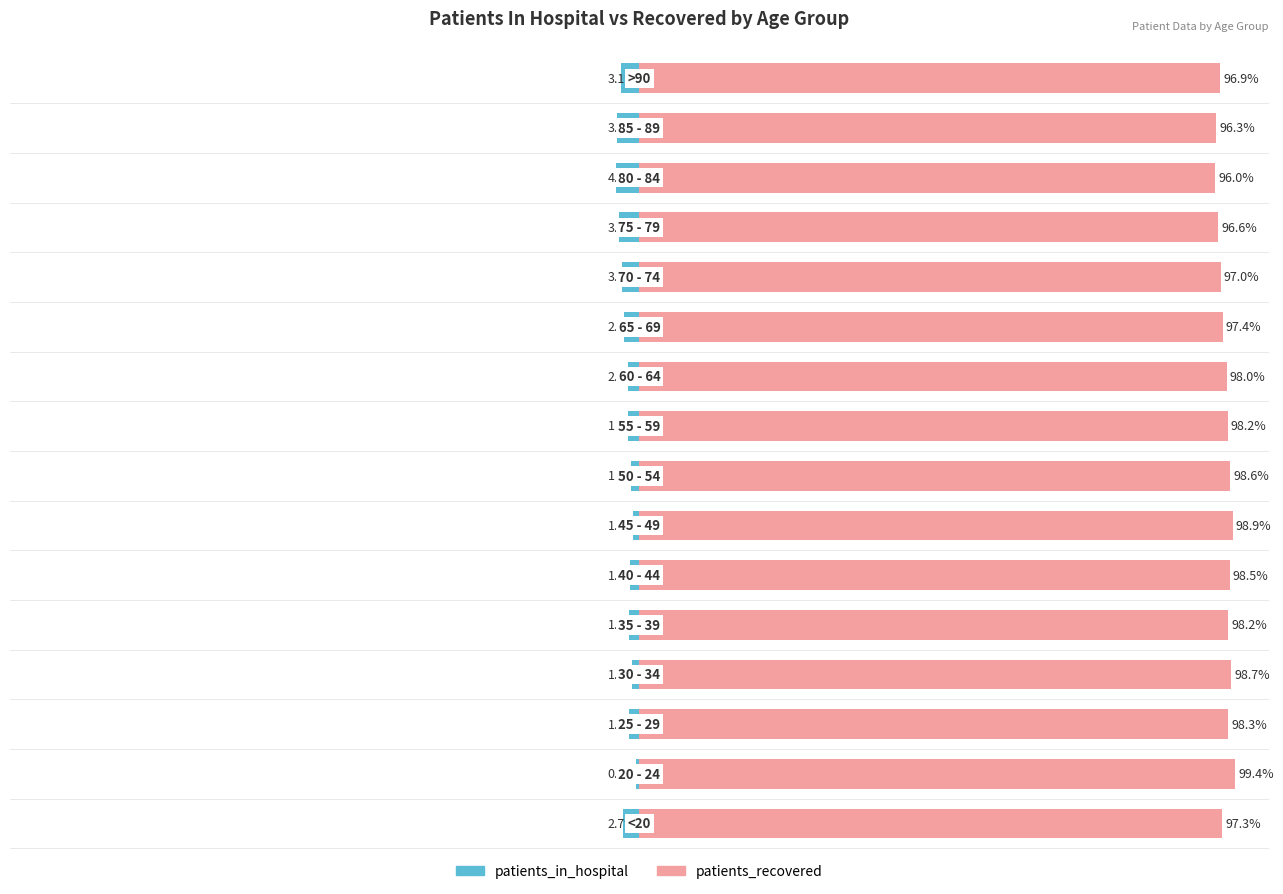

What are all the series names shown in the legend?

patients_in_hospital, patients_recovered